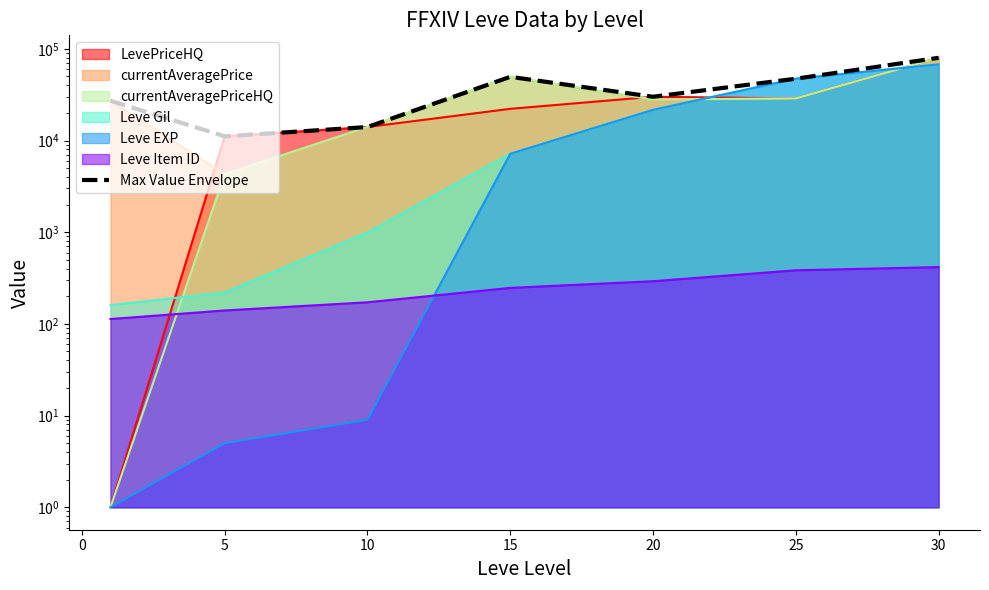

Between 5 and 25, which is larger?

25